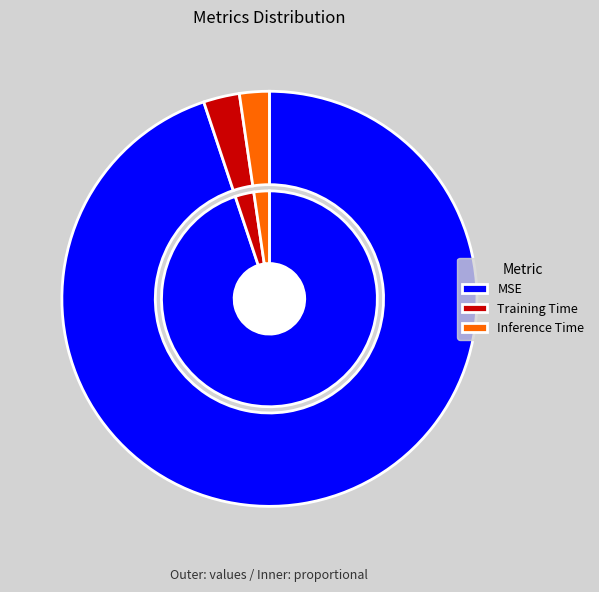

How much of the chart is everything except Training Time?

97.2%